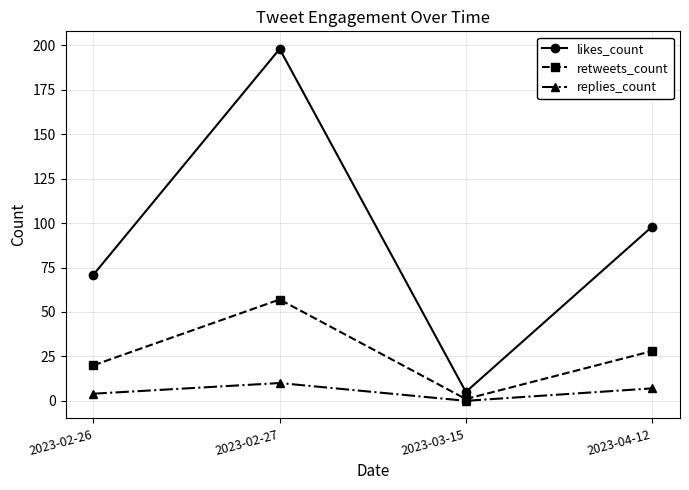

At which category does retweets_count reach its first local peak?

2023-02-27